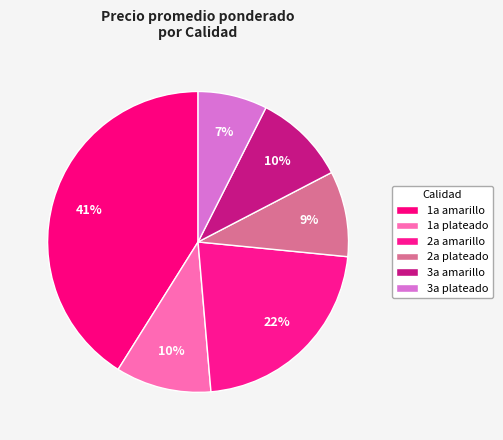

Count the number of slices in the pie.

6